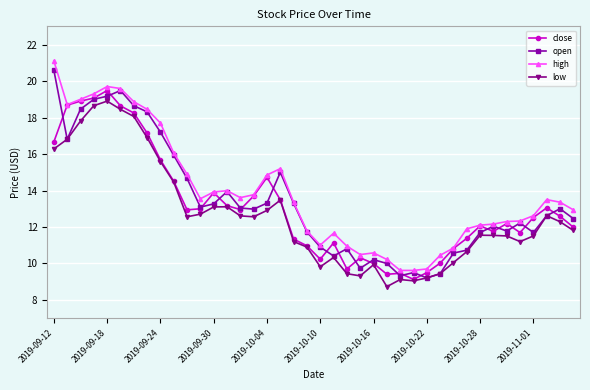

True or false: high and low cross at least once.

False